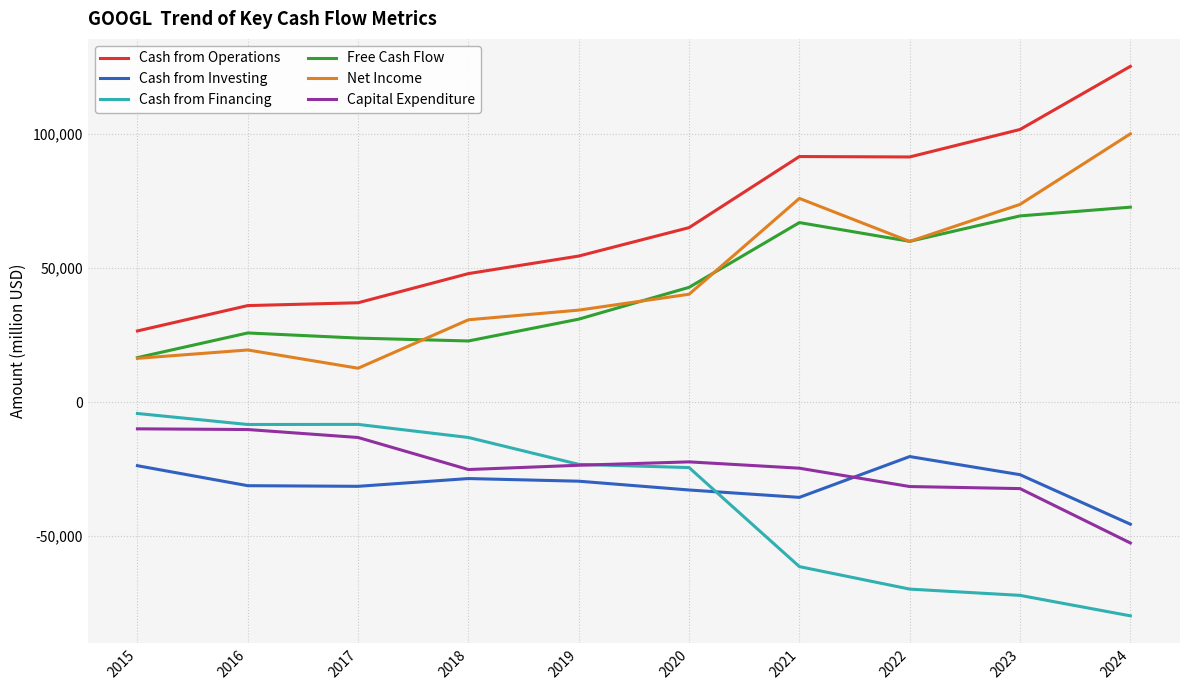

True or false: Cash from Operations has a value of 91495 at 2022.

True